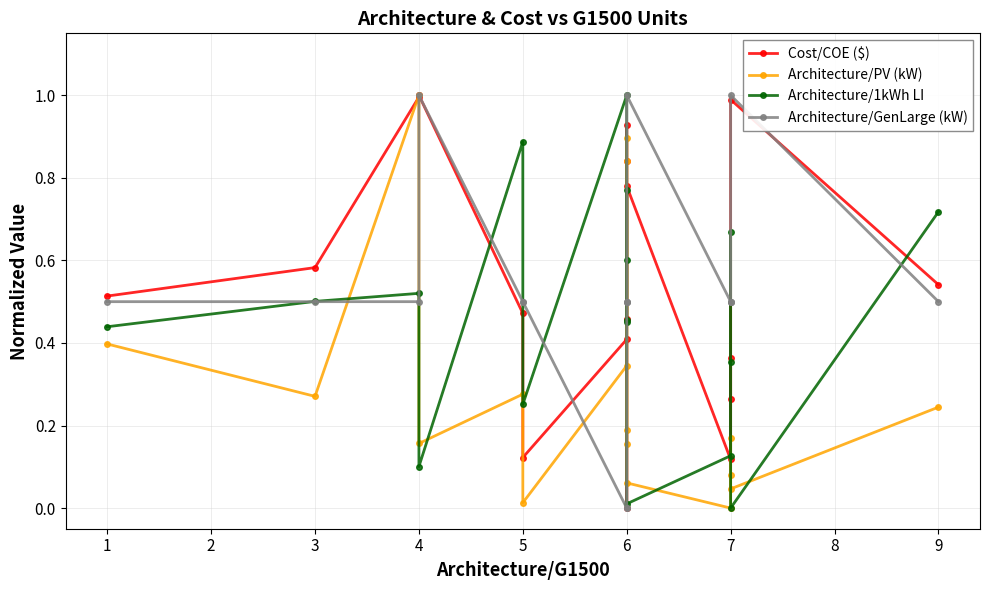

Rank the categories by Architecture/1kWh LI value from highest to lowest.

6, 5, 6, 9, 7, 6, 4, 3, 6, 6, 1, 7, 5, 7, 4, 6, 7